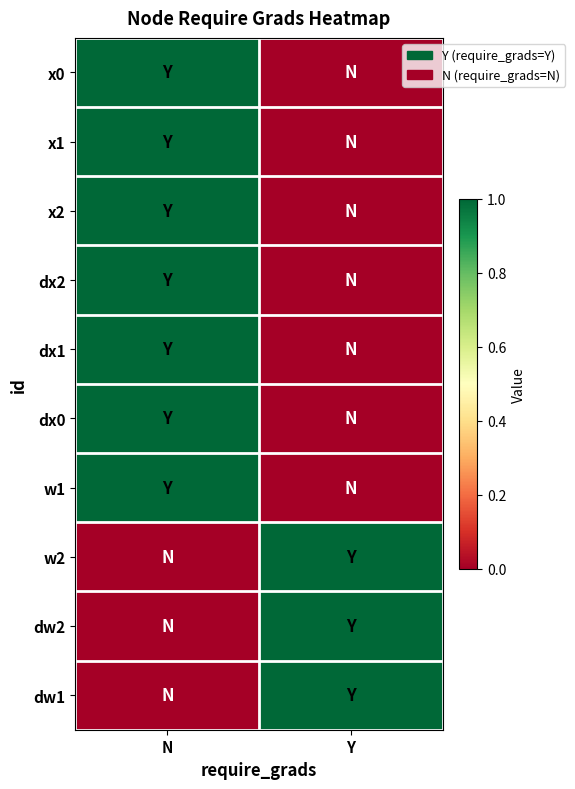

How many data points does each series have?

2